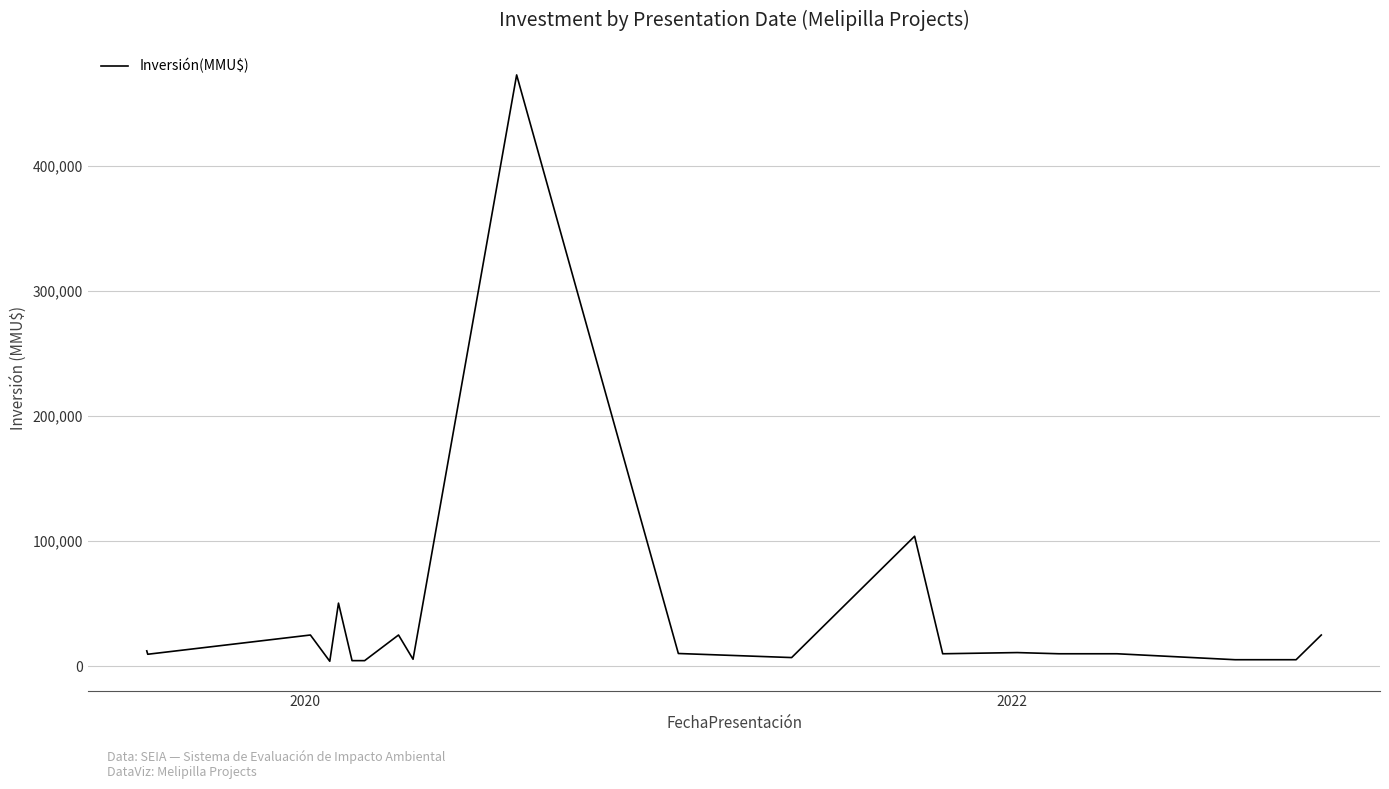

Does the chart have visible grid lines?

Yes